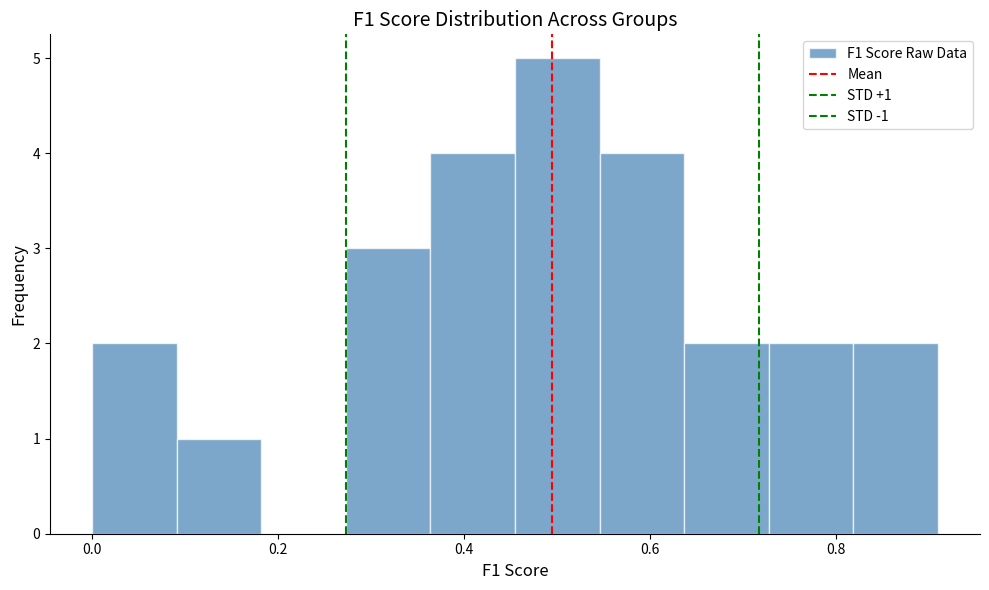

Over which range of the x-axis is the bar tallest?

0.46 to 0.54